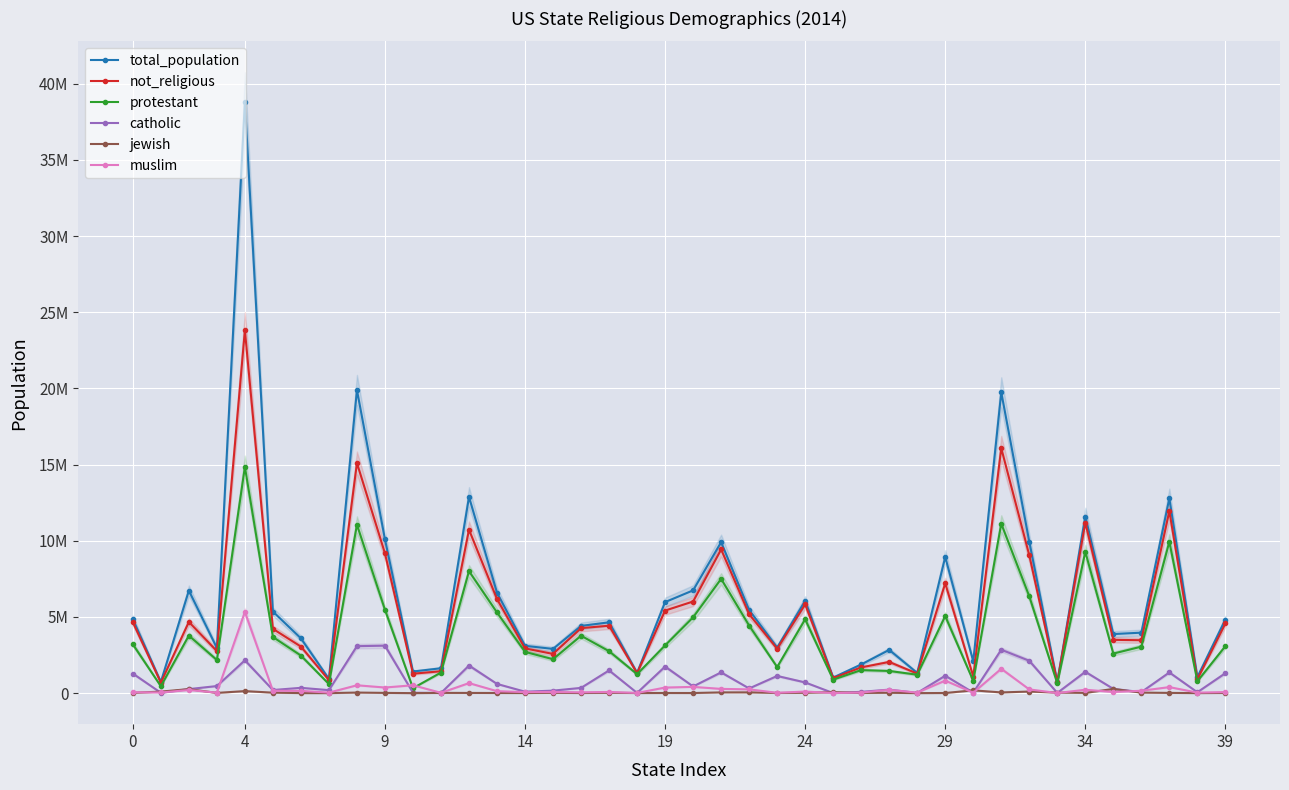

What is the sum of all jewish values?

1763360